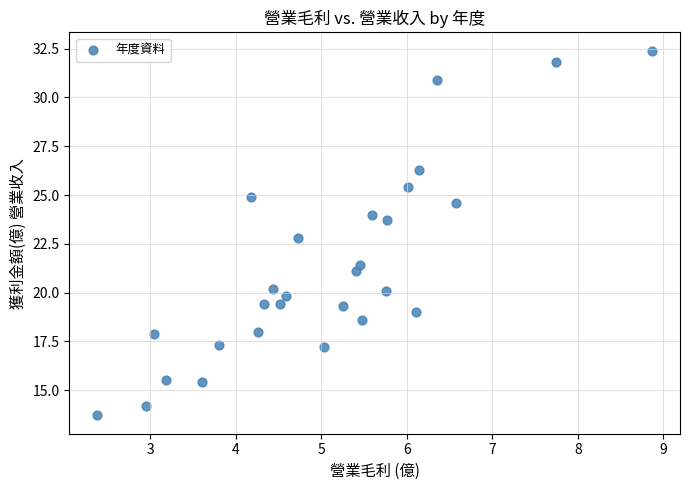

What is the range of X values (max minus min)?

6.5